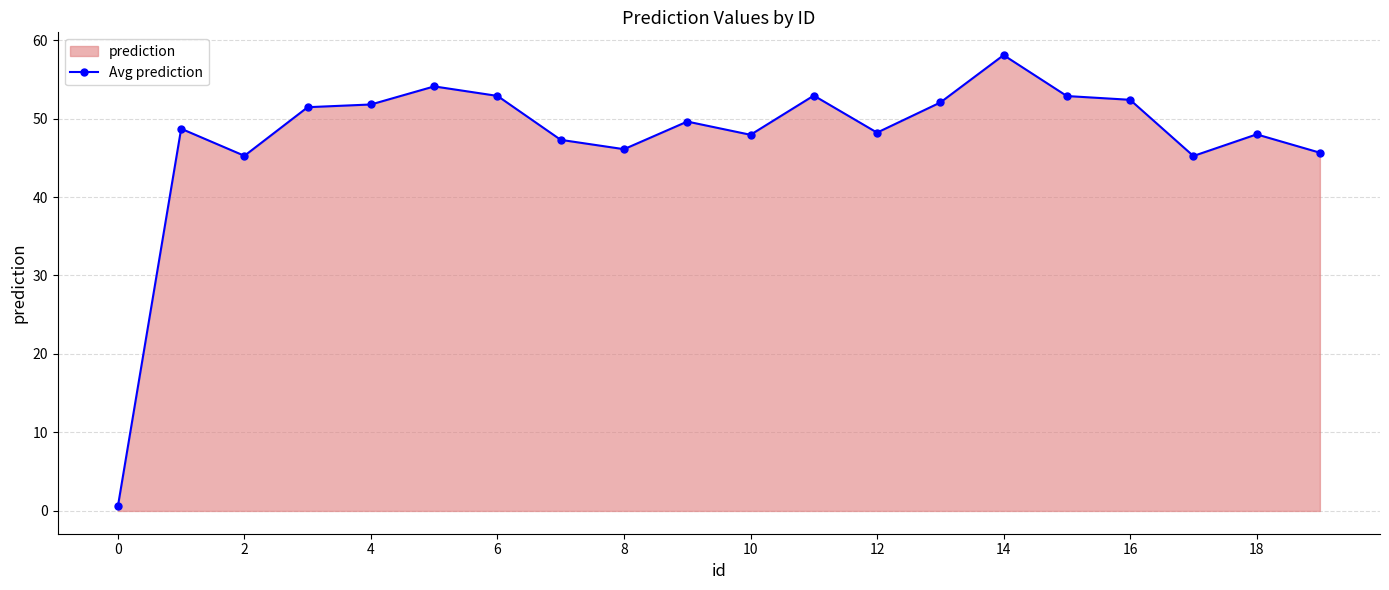

At which category does the chart reach its peak across all series?

14